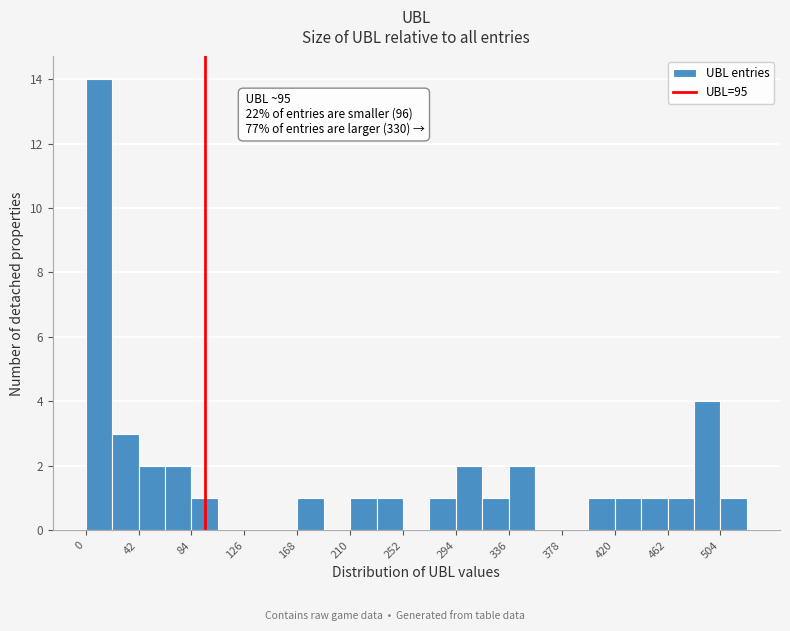

Over which range of the x-axis is the bar tallest?

0 to 21